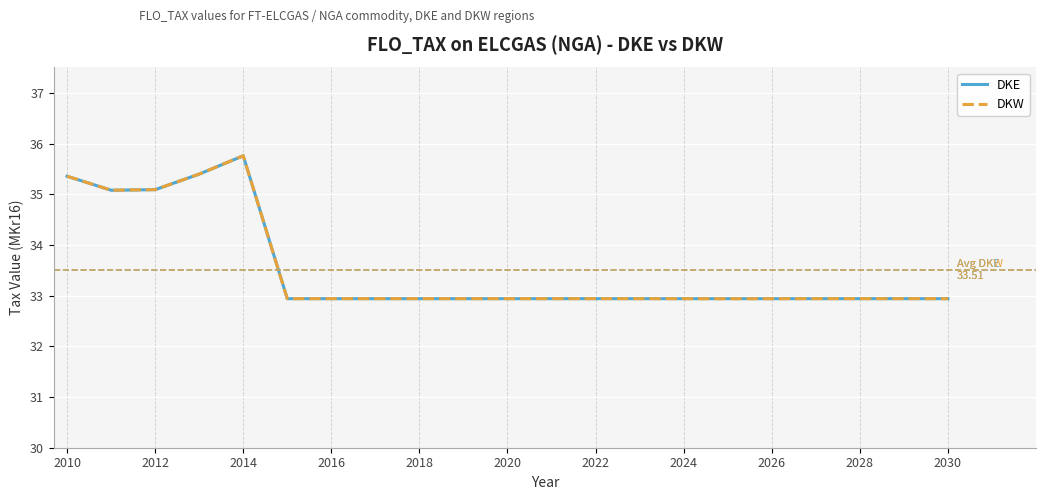

True or false: DKE and DKW cross at least once.

False